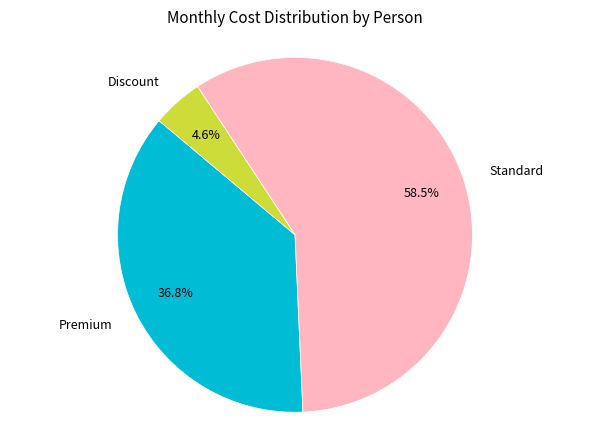

Does any single category account for the majority?

Yes